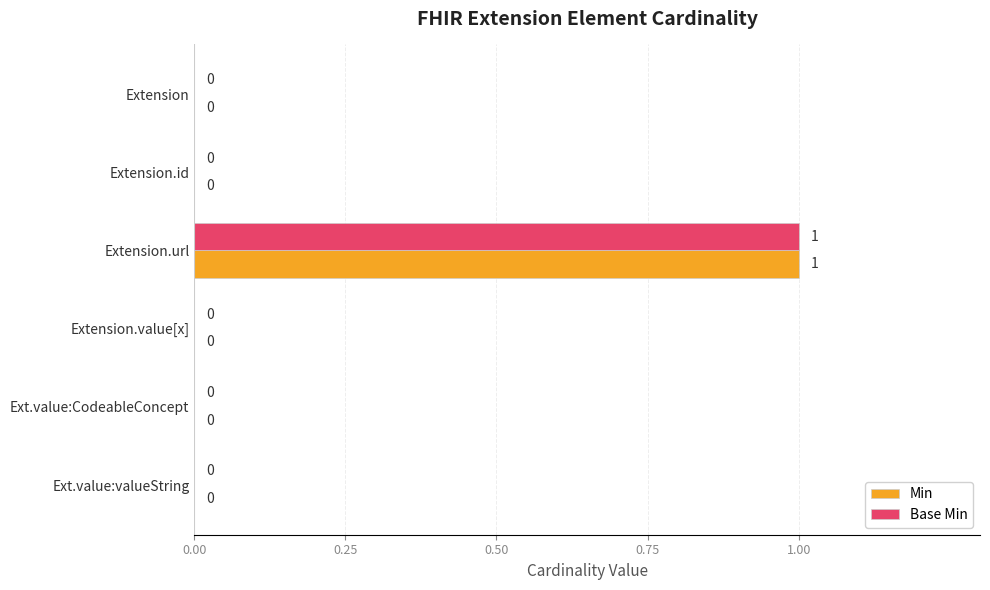

Is the value of Base Min at Ext.value:CodeableConcept greater than the value of Min at Extension.url?

No